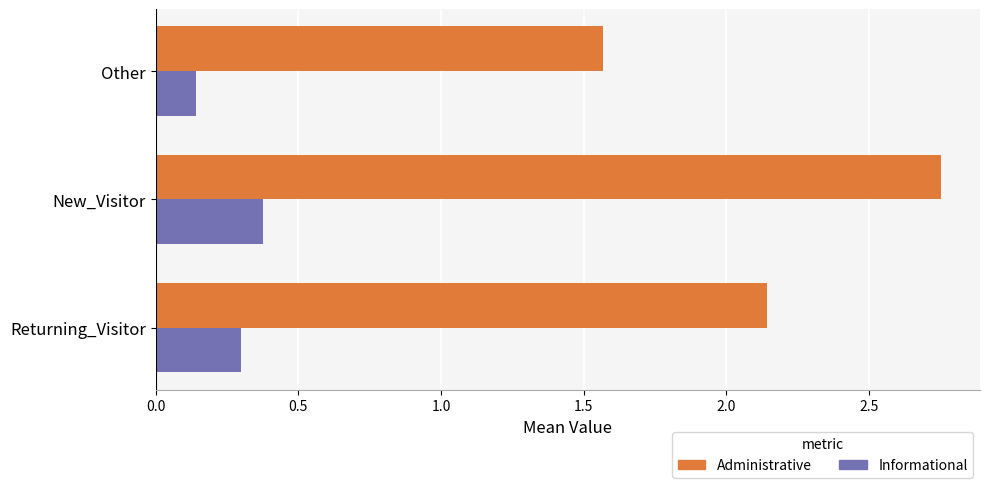

Which series has the largest total across all categories?

Administrative